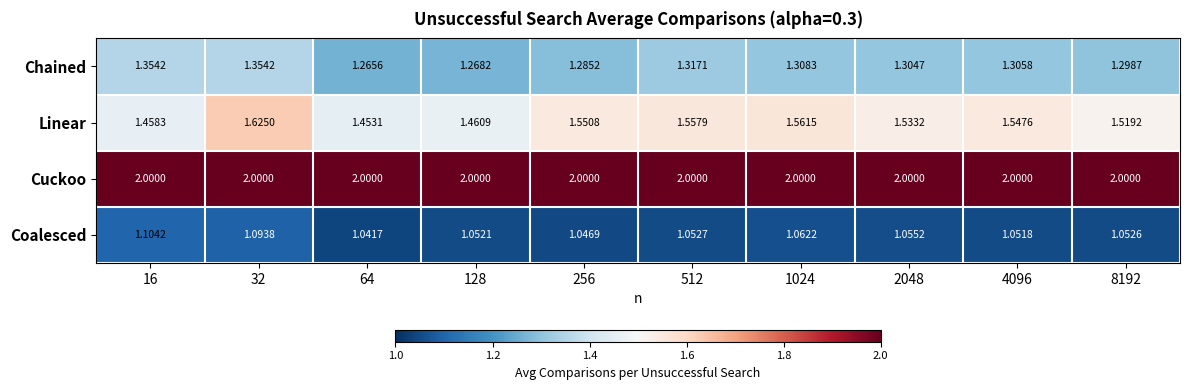

Between 32 and 8192, which series saw the biggest shift?

Linear